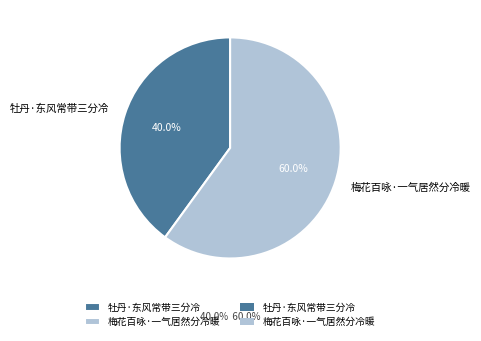

What is the smallest slice in the pie chart?

牡丹·东风常带三分冷